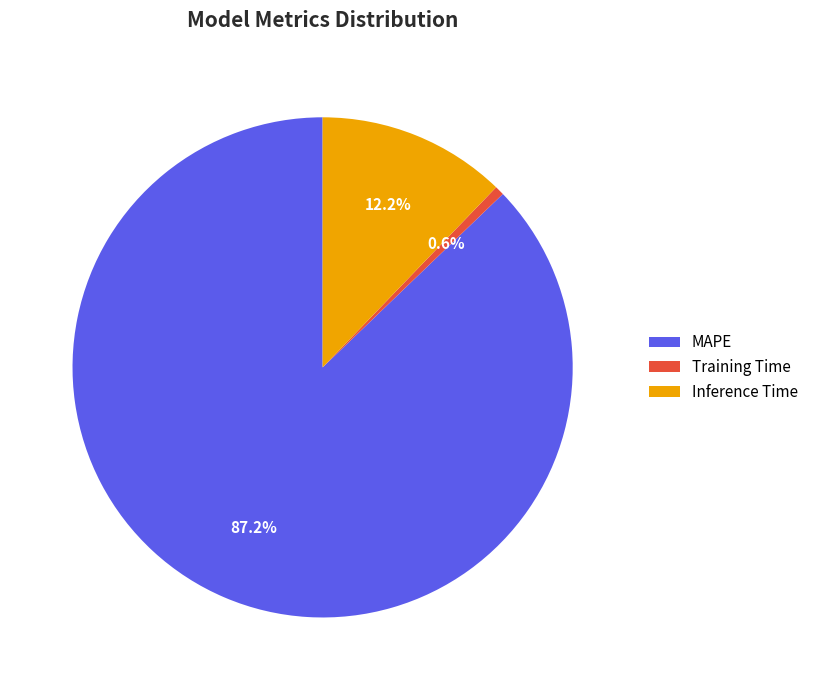

True or false: Inference Time accounts for 12% of the total.

True